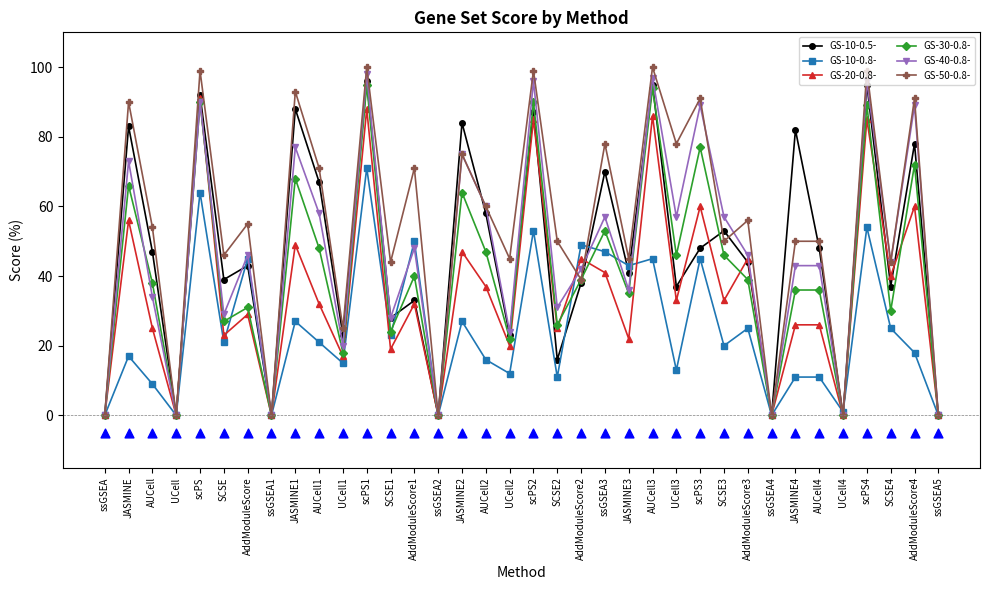

At how many categories does at least one series exceed 69?

15